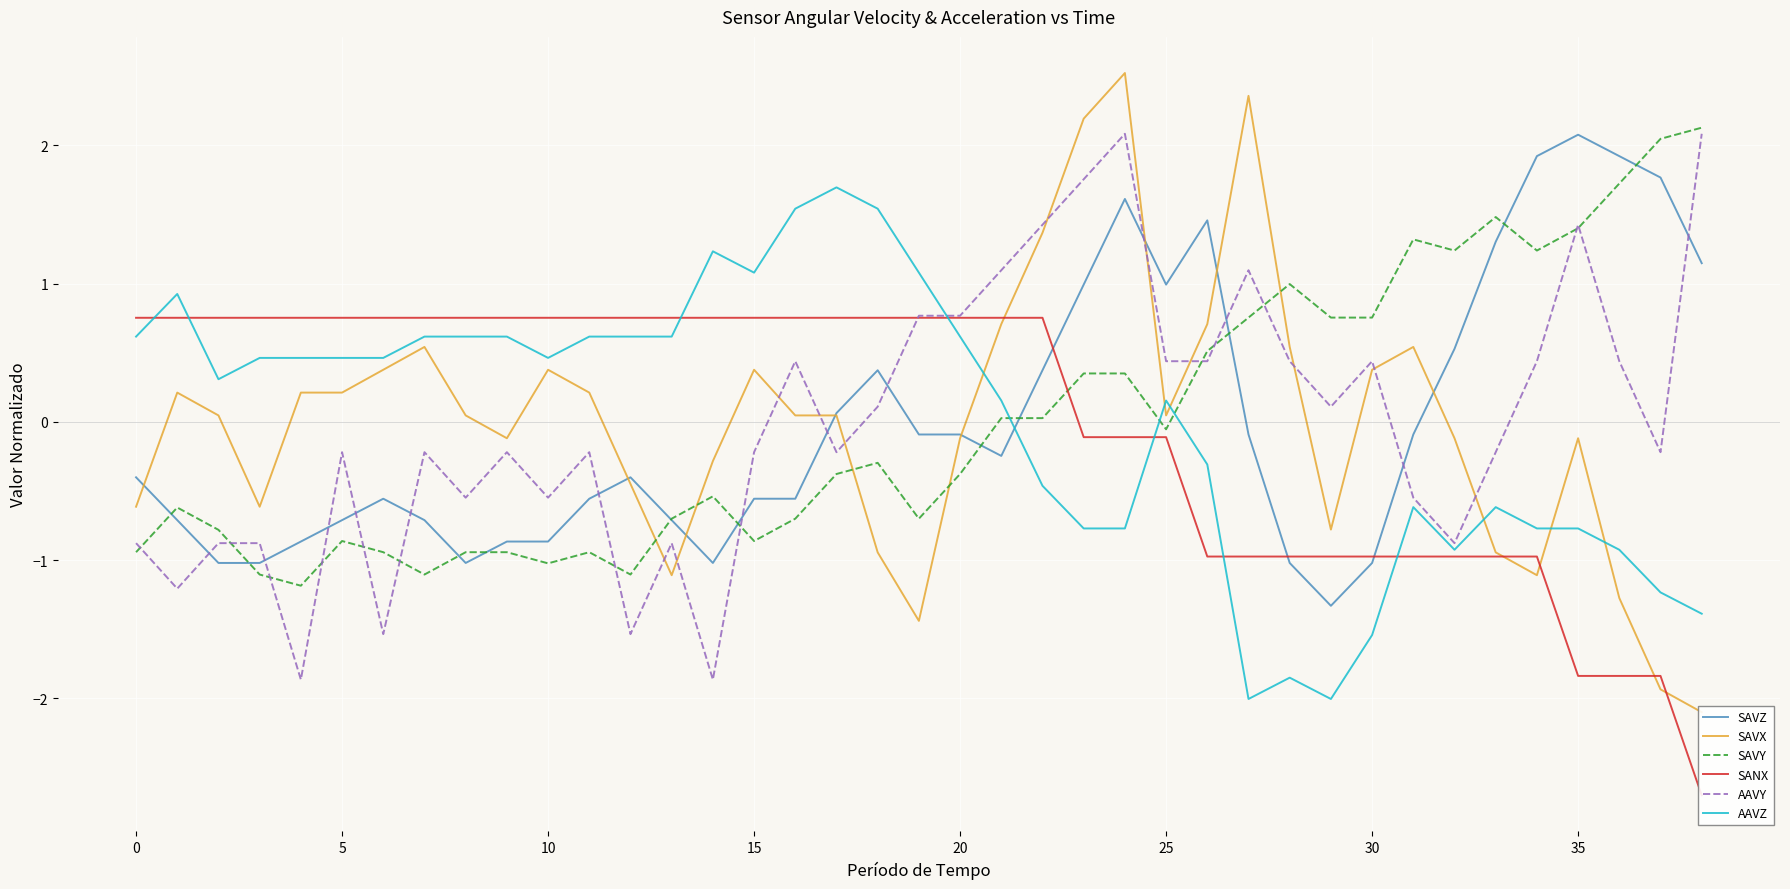

What is the difference between the maximum and minimum values in the SAVY series?

3.3